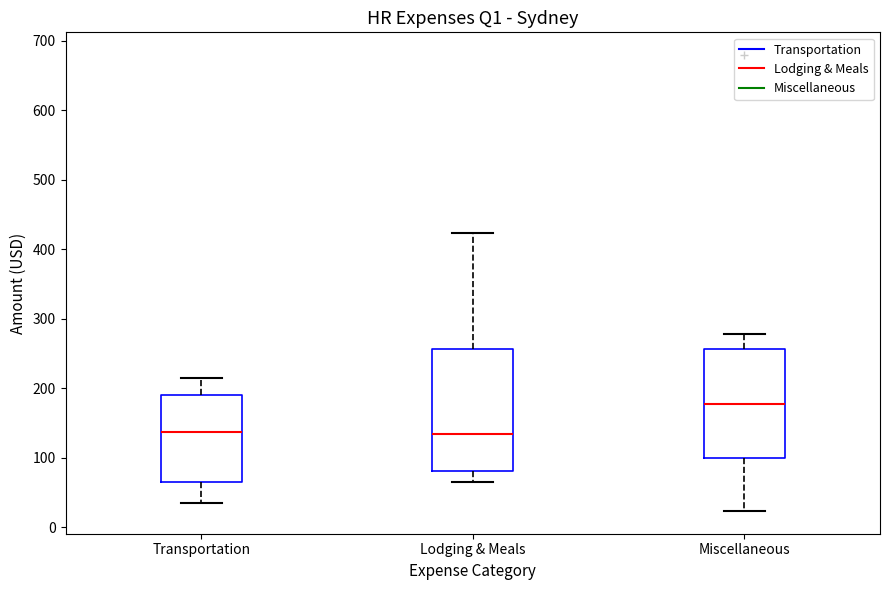

Reading left to right, transcribe this box plot: for each box, give where its median line is, the range the box spans, and where its two whiskers end, as read against the y-axis. The values are not printed on the chart, so give them approximately, as read against the axis.

Transportation: median 140, box 70 to 190, whiskers 30 to 210
Lodging & Meals: median 130, box 80 to 260, whiskers 70 to 420
Miscellaneous: median 180, box 100 to 260, whiskers 20 to 280